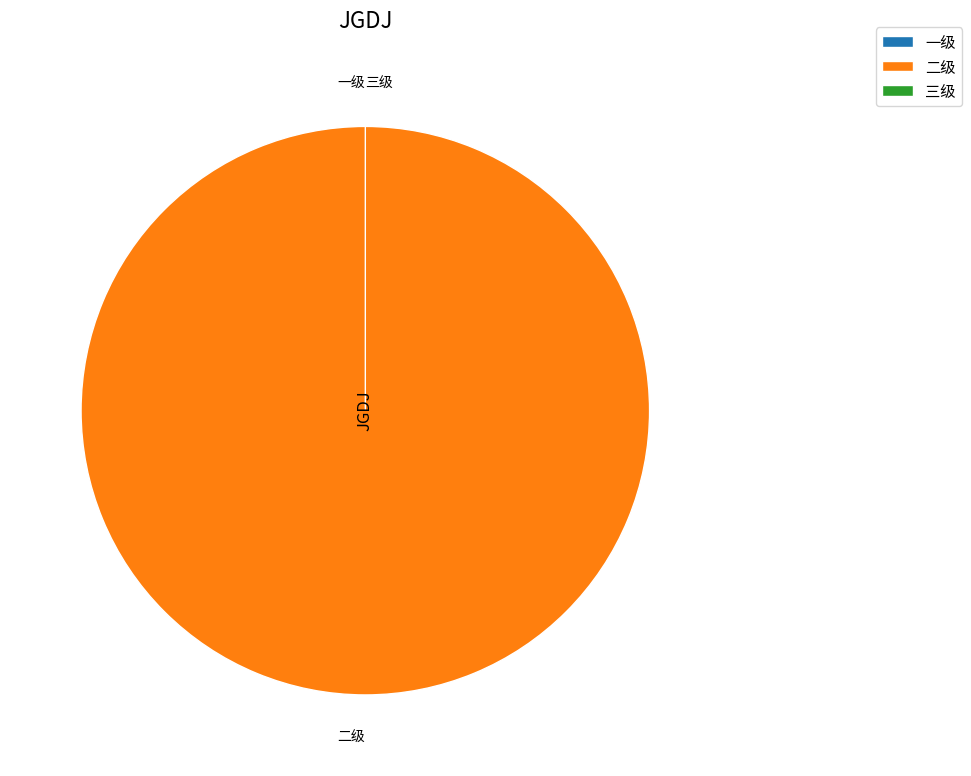

Rank the categories by value from highest to lowest.

二级, 一级, 三级